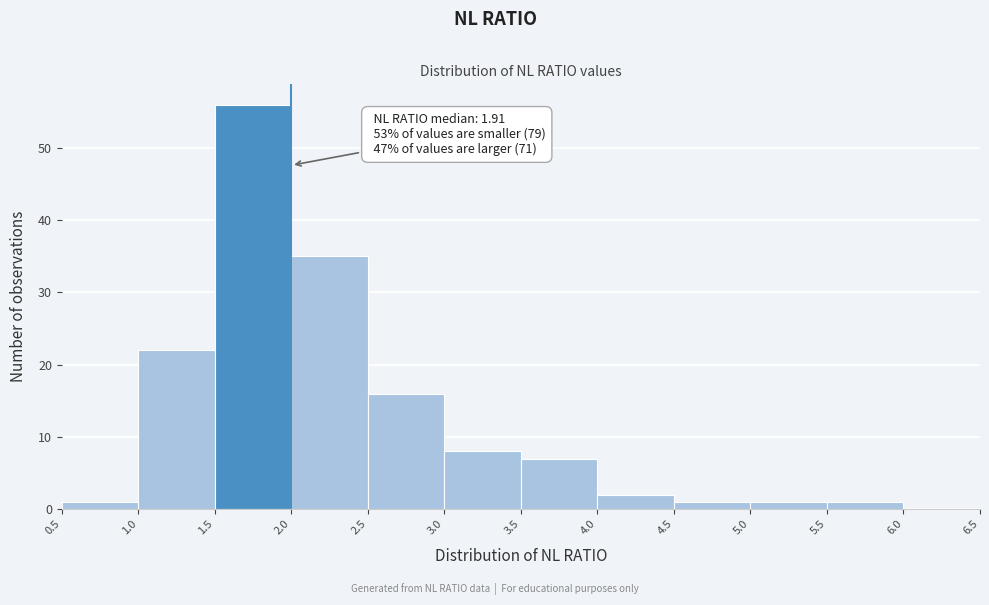

Which range on the x-axis has the tallest bar?

1.5 to 2.0